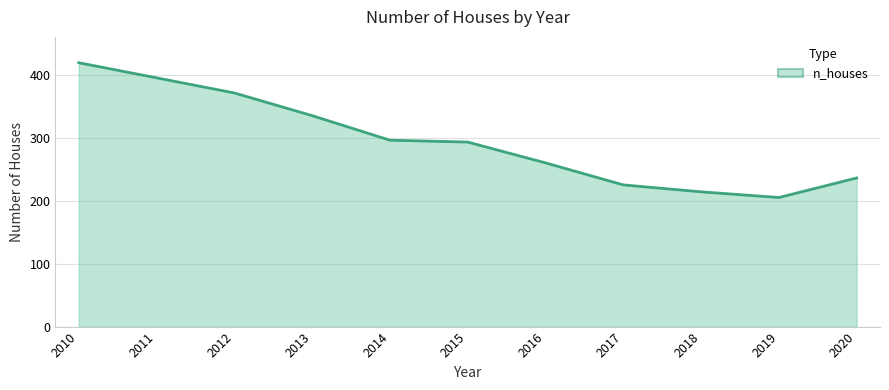

True or false: the data shows 67 at 2019.

False